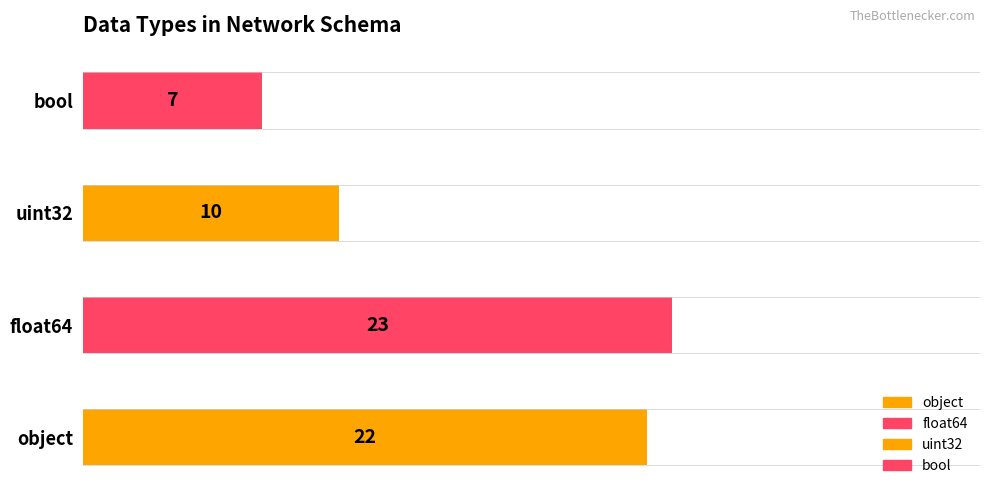

Reading right to left, transcribe all the data shown in this chart.

bool=7	uint32=10	float64=23	object=22